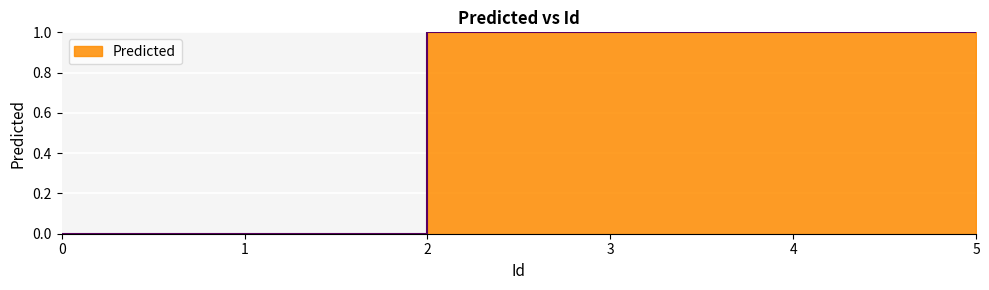

Reading left to right, list all the values displayed in this chart.

0=0	1=0	2=1	3=1	4=1	5=1